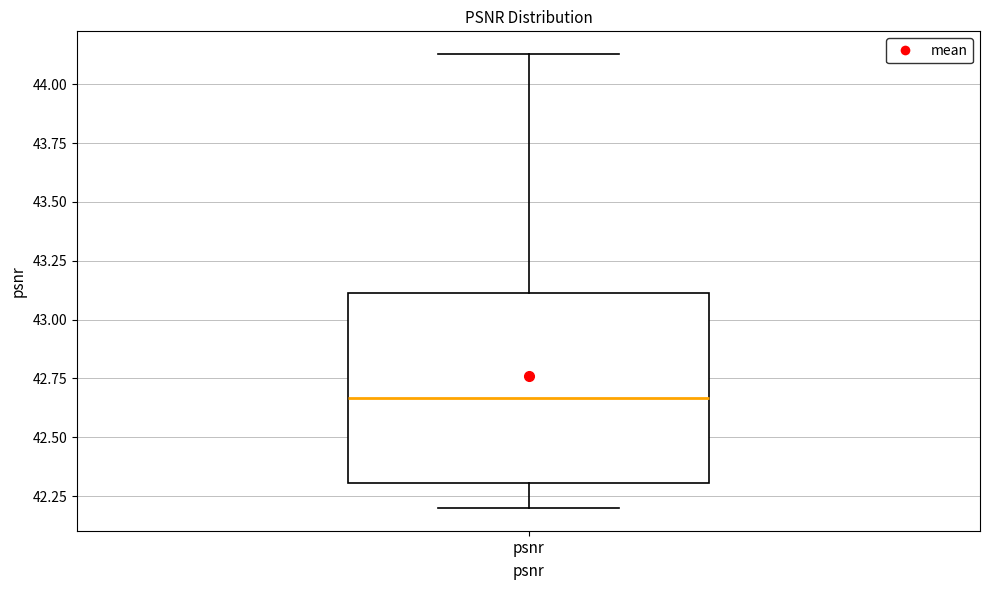

Where is the lower edge of the box for psnr on the y-axis? The values are not printed on the chart, so give them approximately, as read against the axis.

42.30